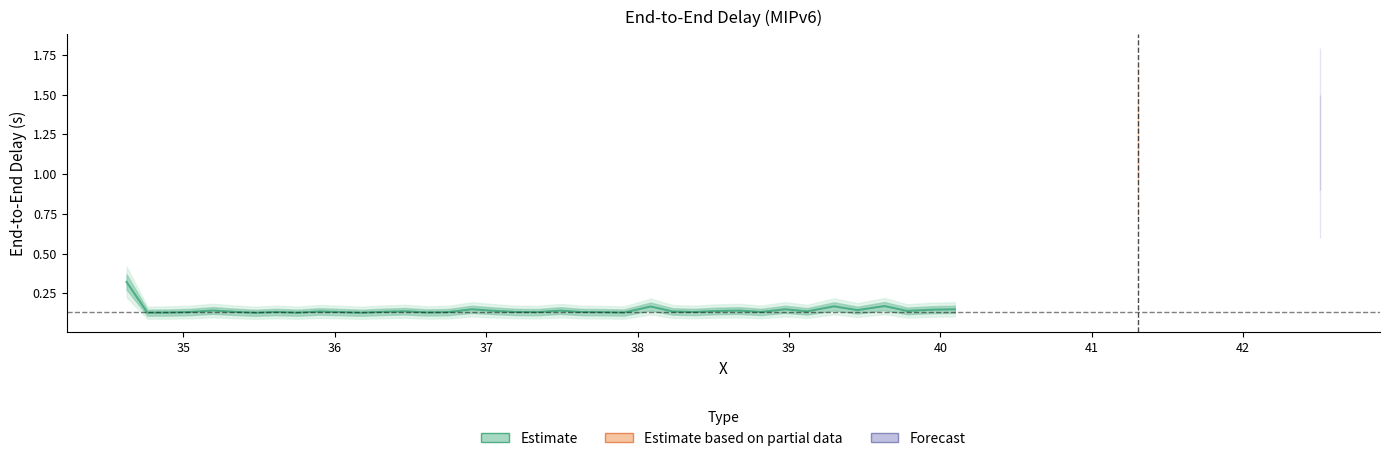

The value at 18 is 0.0. True or false?

False